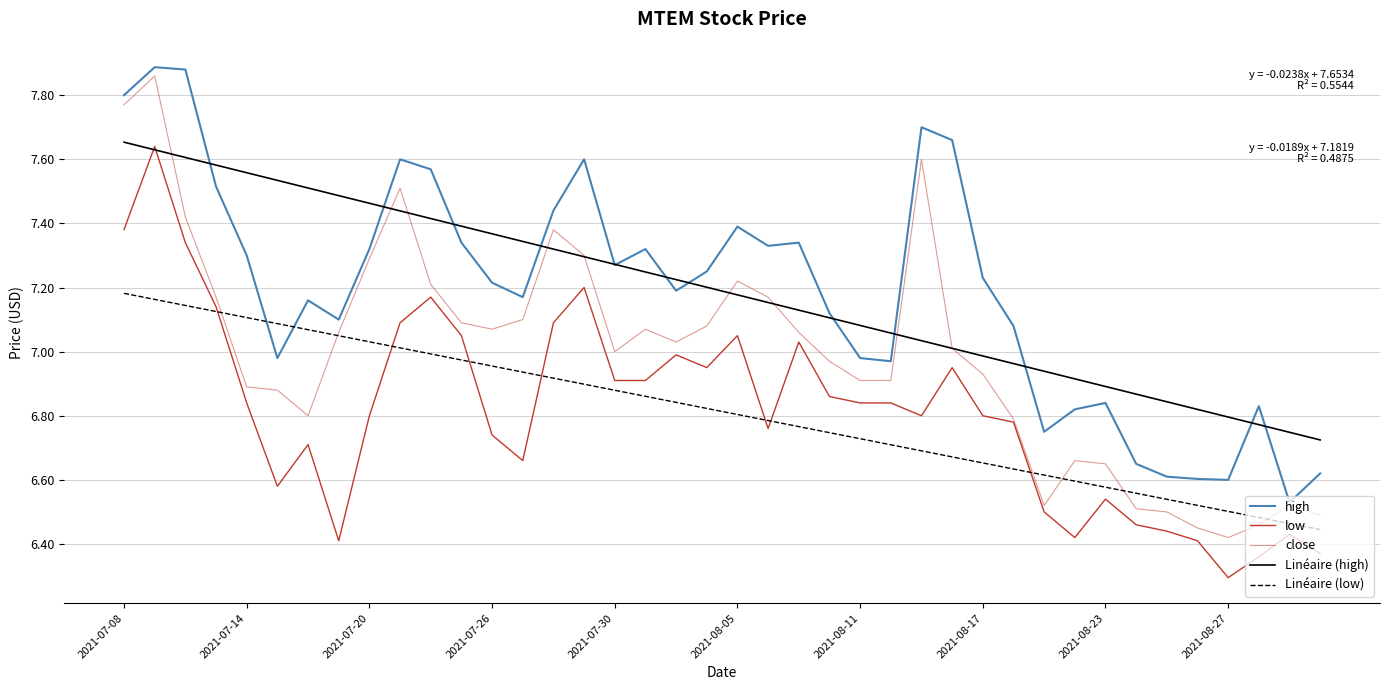

Where does the close series first go above 7?

2021-07-08